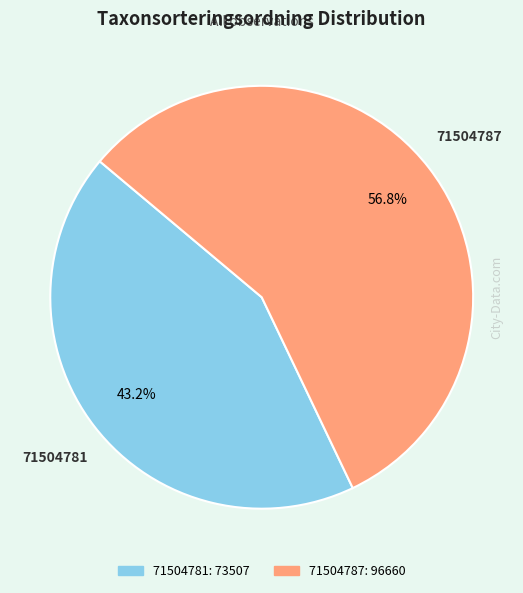

To the nearest percent, what portion does 71504787 represent?

57%